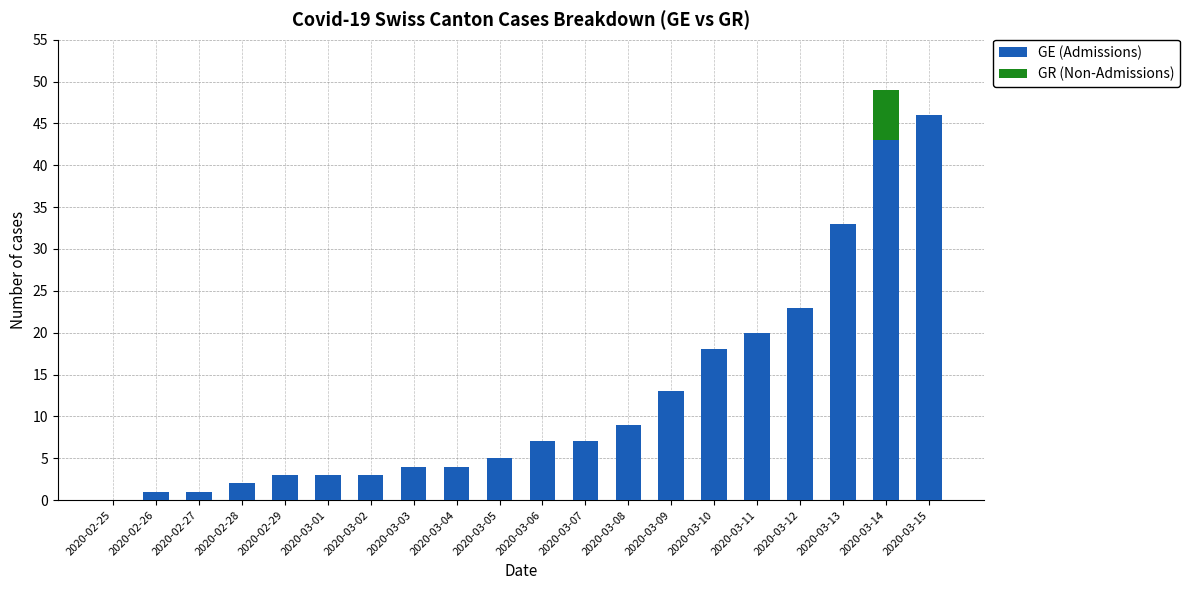

What is the total value across all series at 2020-03-10?

18